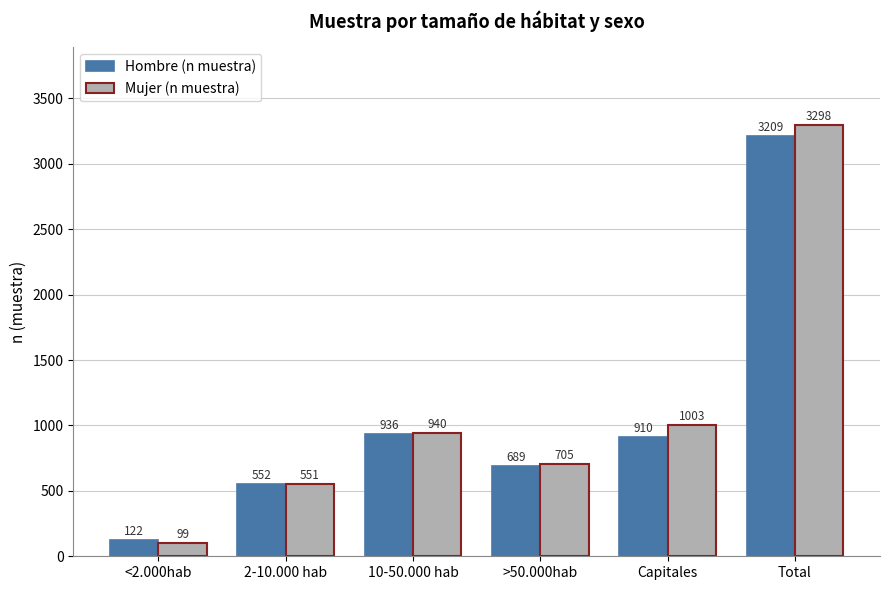

What is the sum of the Hombre (n muestra) values at 10-50.000 hab and <2.000hab?

1058